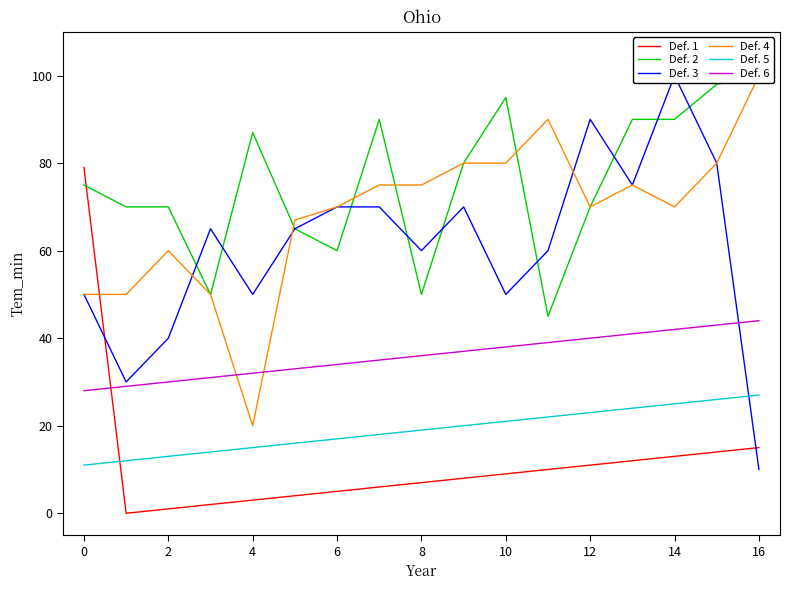

How many data points in Def. 6 are above 36?

8